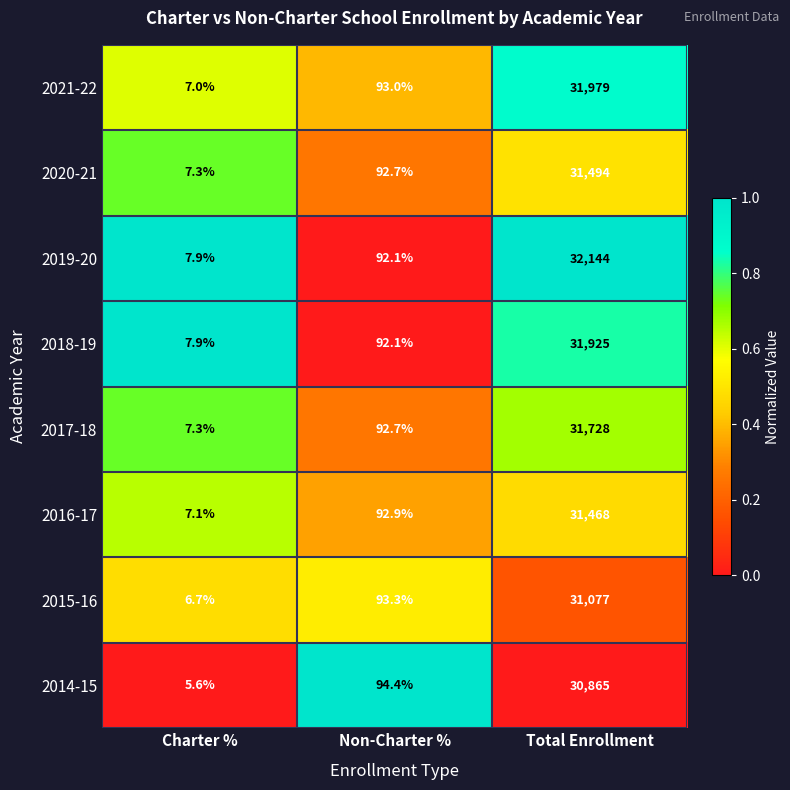

Reading right to left, transcribe all the data shown in this chart.

2021-22: Total Enrollment=31979.0	Non-Charter %=93.0	Charter %=7.0
2020-21: Total Enrollment=31494.0	Non-Charter %=92.7	Charter %=7.3
2019-20: Total Enrollment=32144.0	Non-Charter %=92.1	Charter %=7.9
2018-19: Total Enrollment=31925.0	Non-Charter %=92.1	Charter %=7.9
2017-18: Total Enrollment=31728.0	Non-Charter %=92.7	Charter %=7.3
2016-17: Total Enrollment=31468.0	Non-Charter %=92.9	Charter %=7.1
2015-16: Total Enrollment=31077.0	Non-Charter %=93.3	Charter %=6.7
2014-15: Total Enrollment=30865.0	Non-Charter %=94.4	Charter %=5.6